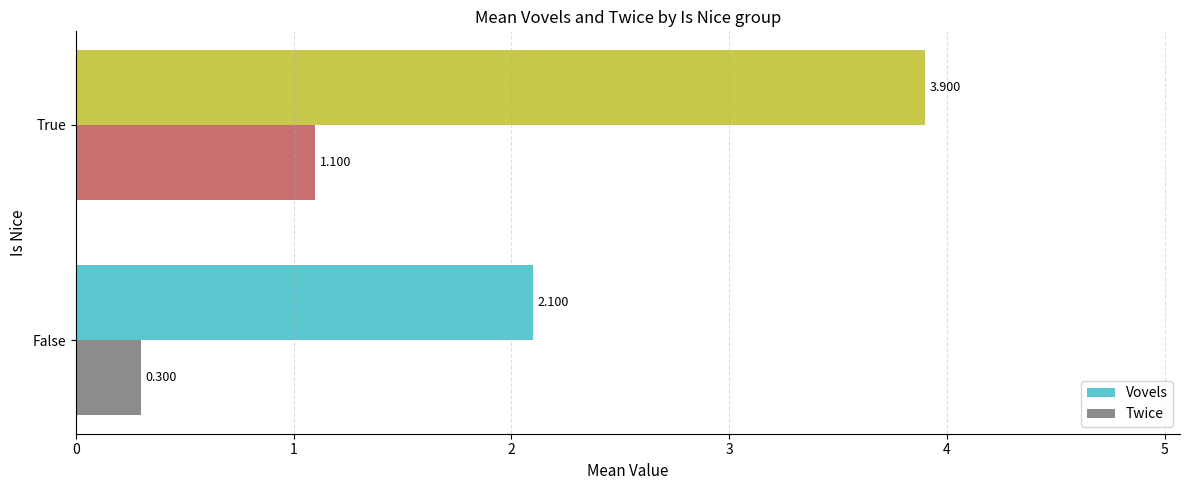

Which series has the widest spread of values?

Vovels